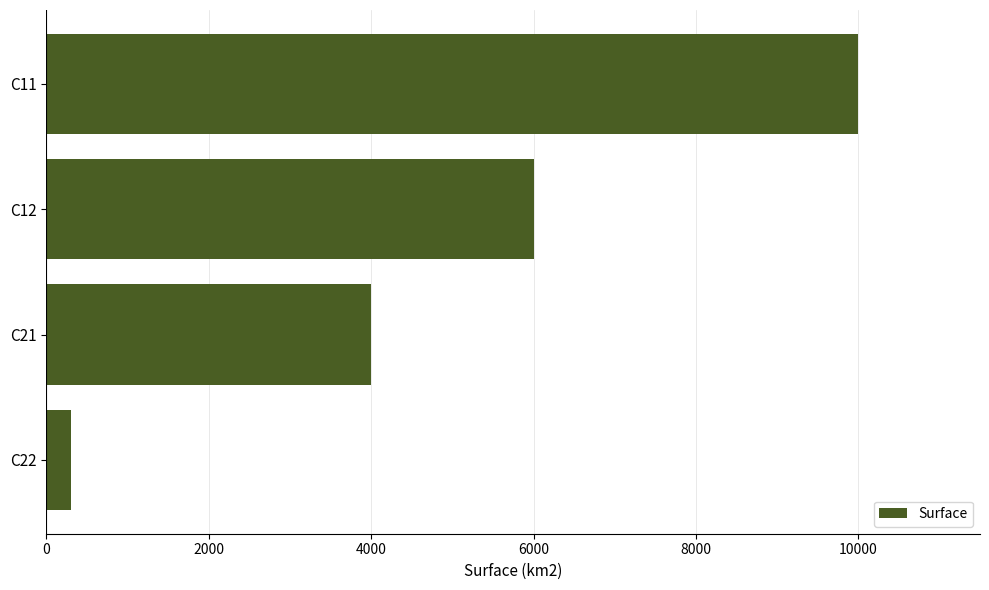

Rank the categories by value from highest to lowest.

C11, C12, C21, C22